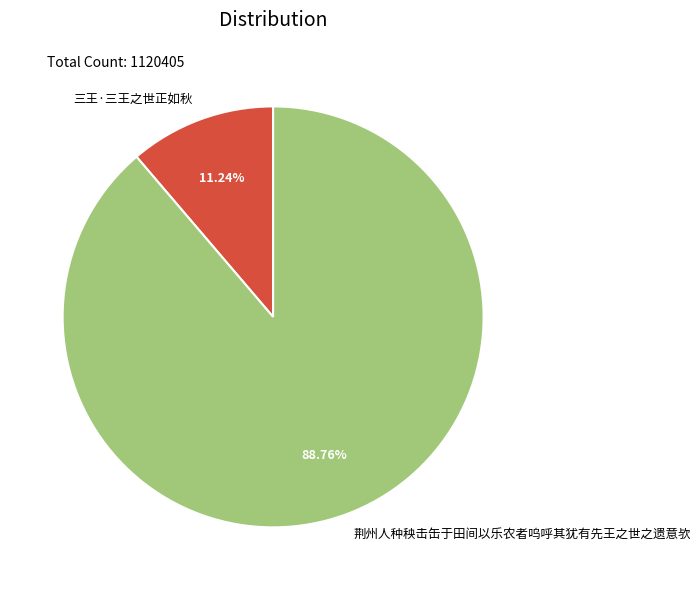

Does 三王·三王之世正如秋 account for over 50% of the chart?

No